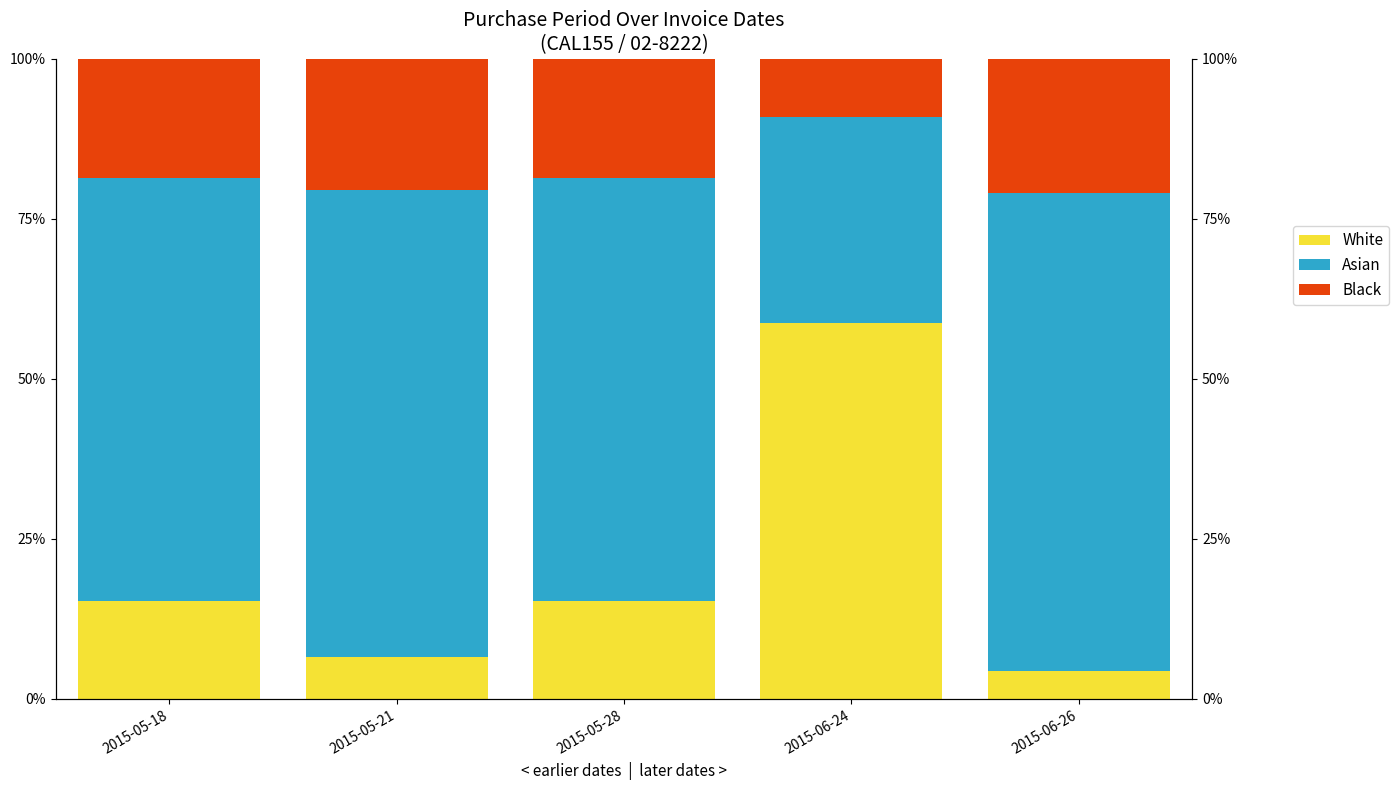

What is the label of the 4th bar from the right?

2015-05-21